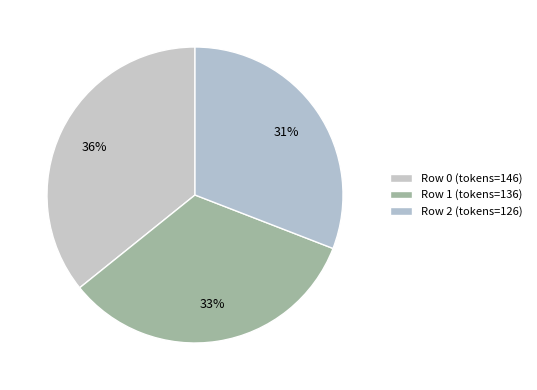

How many segments does this pie chart have?

3